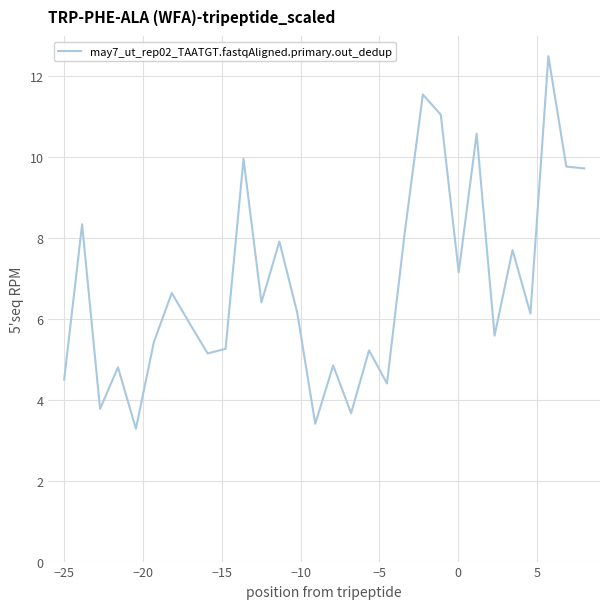

How many interior local peaks (higher than both neighbors) does the data have?

11